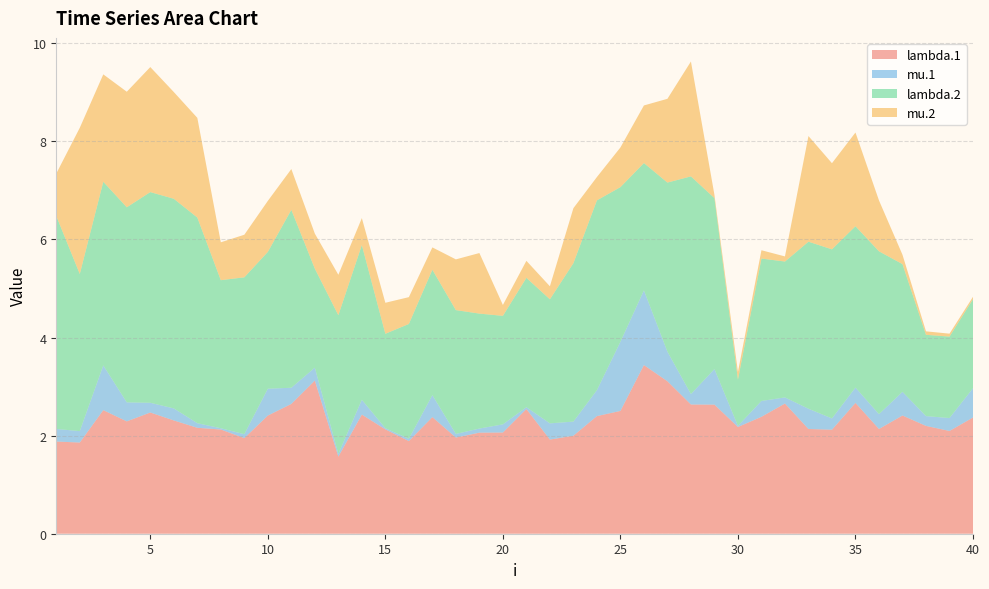

Reading left to right, what are all the values shown in this chart?

lambda.1: 1=1.9	2=1.9	3=2.5	4=2.3	5=2.5	6=2.3	7=2.2	8=2.1	9=1.9	10=2.4	11=2.6	12=3.1	13=1.6	14=2.4	15=2.1	16=1.9	17=2.4	18=2.0	19=2.1	20=2.1	21=2.5	22=1.9	23=2.0	24=2.4	25=2.5	26=3.4	27=3.1	28=2.6	29=2.6	30=2.2	31=2.4	32=2.7	33=2.1	34=2.1	35=2.7	36=2.1	37=2.4	38=2.2	39=2.1	40=2.4
mu.1: 1=0.3	2=0.2	3=0.9	4=0.4	5=0.2	6=0.2	7=0.1	8=0.0	9=0.1	10=0.5	11=0.3	12=0.3	13=0.1	14=0.3	15=0.0	16=0.0	17=0.4	18=0.1	19=0.1	20=0.2	21=0.0	22=0.3	23=0.3	24=0.5	25=1.4	26=1.5	27=0.6	28=0.2	29=0.7	30=0.0	31=0.3	32=0.1	33=0.4	34=0.2	35=0.3	36=0.3	37=0.5	38=0.2	39=0.3	40=0.6
lambda.2: 1=4.3	2=3.2	3=3.7	4=4.0	5=4.3	6=4.3	7=4.2	8=3.0	9=3.2	10=2.8	11=3.6	12=2.0	13=2.8	14=3.2	15=1.9	16=2.3	17=2.6	18=2.5	19=2.3	20=2.2	21=2.6	22=2.5	23=3.2	24=3.9	25=3.2	26=2.6	27=3.4	28=4.4	29=3.5	30=0.9	31=2.9	32=2.8	33=3.4	34=3.4	35=3.3	36=3.3	37=2.6	38=1.7	39=1.7	40=1.8
mu.2: 1=0.9	2=3.0	3=2.2	4=2.4	5=2.5	6=2.2	7=2.0	8=0.8	9=0.9	10=1.0	11=0.8	12=0.7	13=0.8	14=0.5	15=0.6	16=0.5	17=0.5	18=1.0	19=1.2	20=0.2	21=0.3	22=0.3	23=1.1	24=0.5	25=0.8	26=1.2	27=1.7	28=2.3	29=0.1	30=0.2	31=0.2	32=0.1	33=2.2	34=1.8	35=1.9	36=1.0	37=0.2	38=0.1	39=0.1	40=0.0